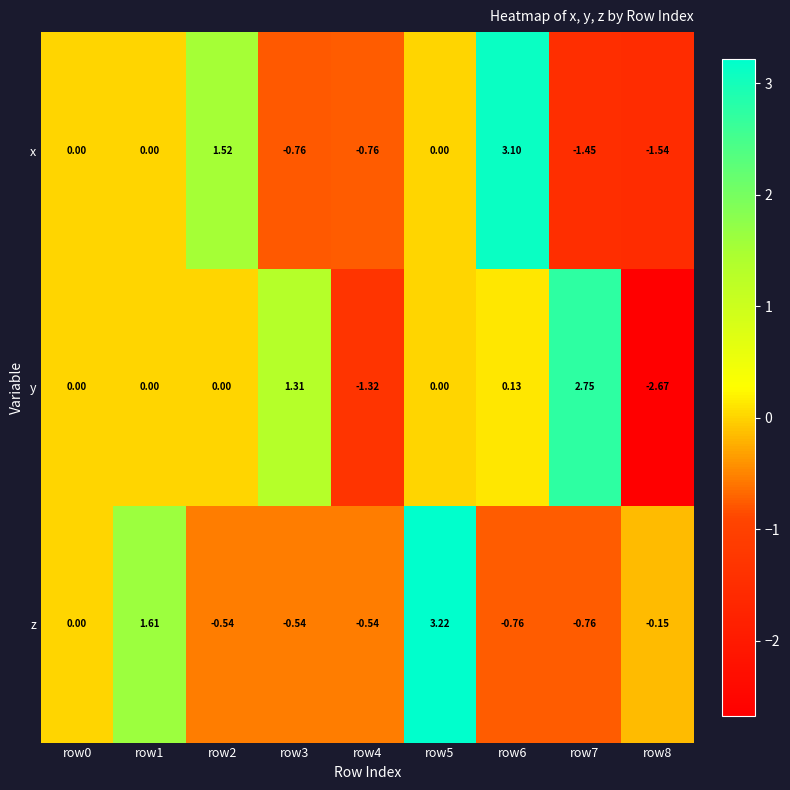

Which series changed the most between row0 and row6?

x